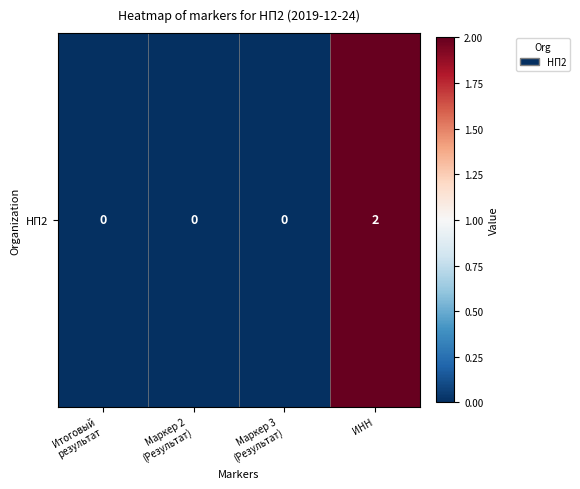

Is it true that the value at Итоговый
результат is 0?

True